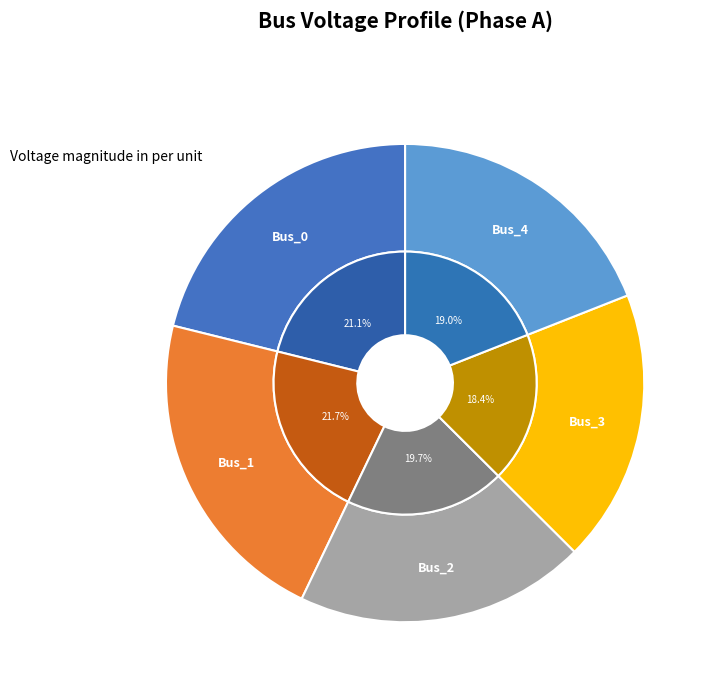

How many segments does this pie chart have?

5